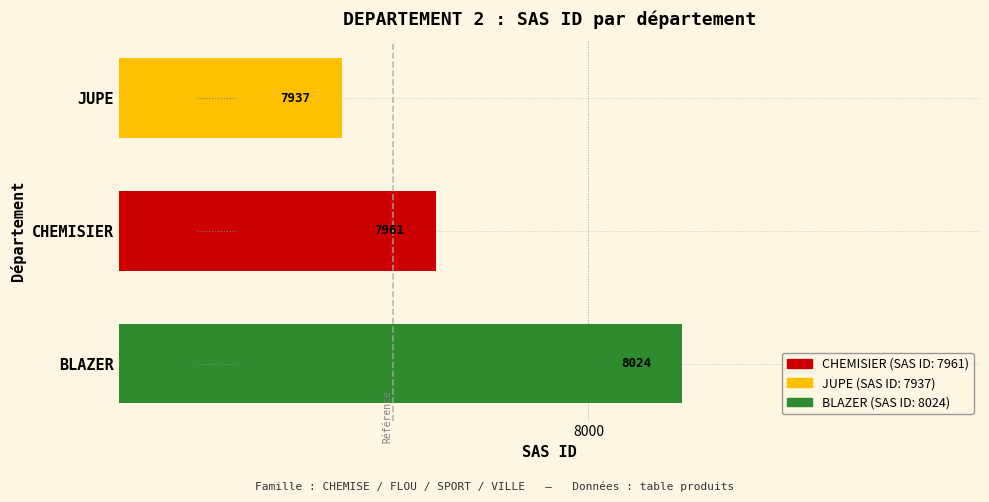

How many series are shown in this chart?

1